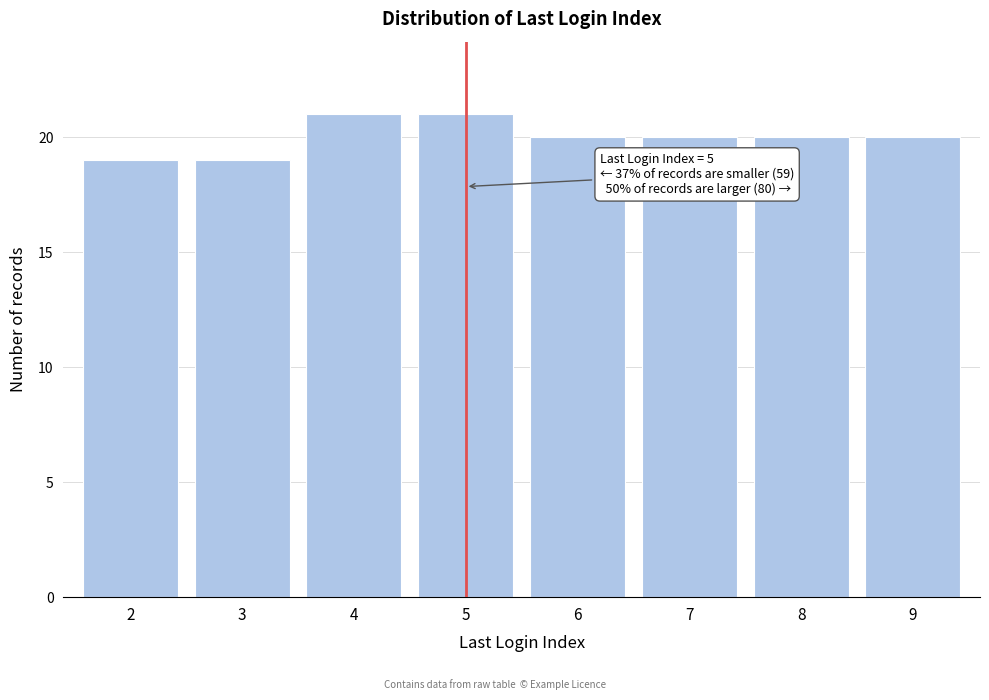

Reading left to right, what are all the values shown in this chart?

19	19	21	21	20	20	20	20